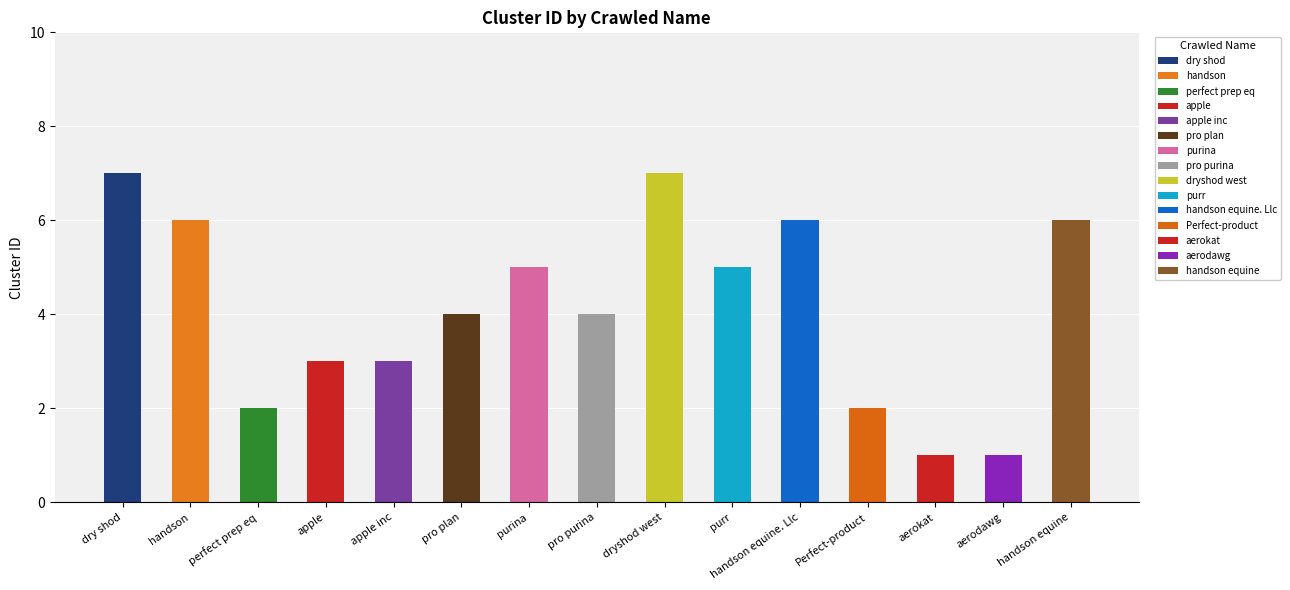

Count the values in the range 2 to 6.

11